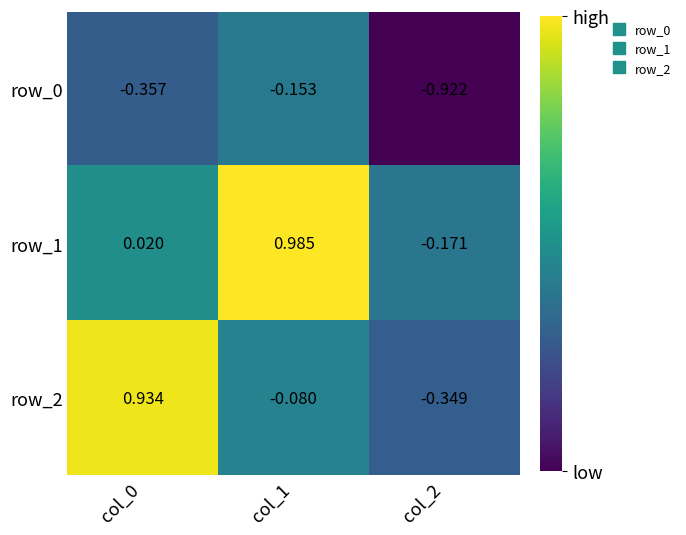

Is it true that row_0 equals -1.2 at col_2?

False